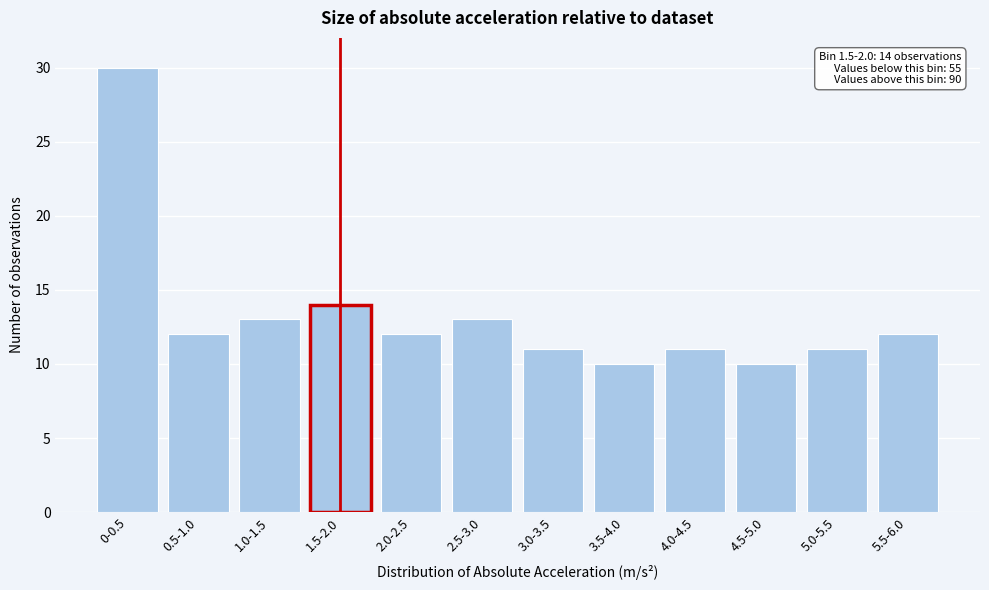

Reading left to right, what are all the values shown in this chart?

0-0.5=30	0.5-1.0=12	1.0-1.5=13	1.5-2.0=14	2.0-2.5=12	2.5-3.0=13	3.0-3.5=11	3.5-4.0=10	4.0-4.5=11	4.5-5.0=10	5.0-5.5=11	5.5-6.0=12